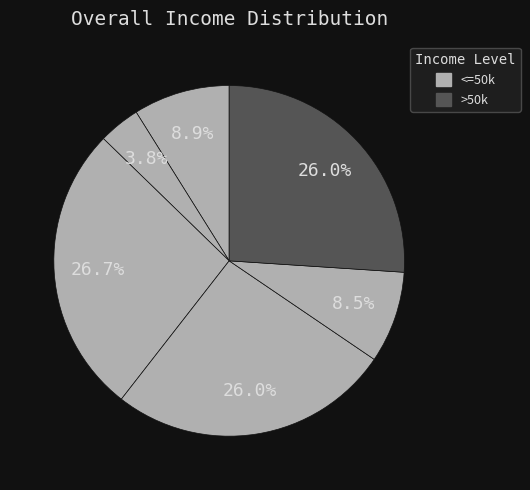

Does any single category account for the majority?

No